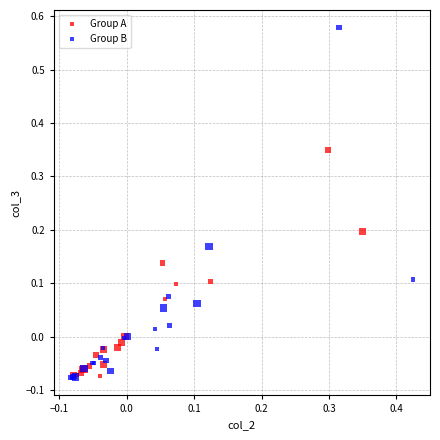

Which series has the widest spread of Y values?

Group B